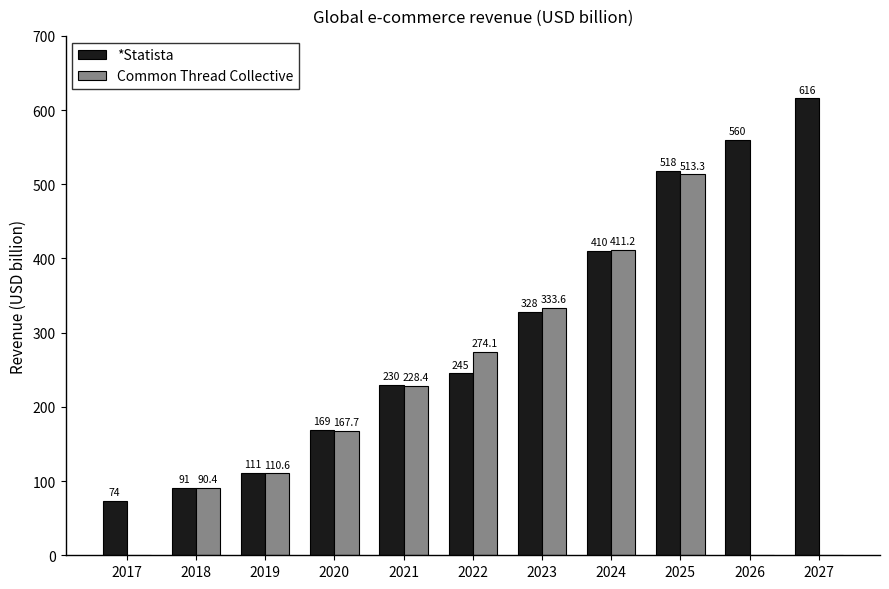

What value does the *Statista series have at 2026?

560.2